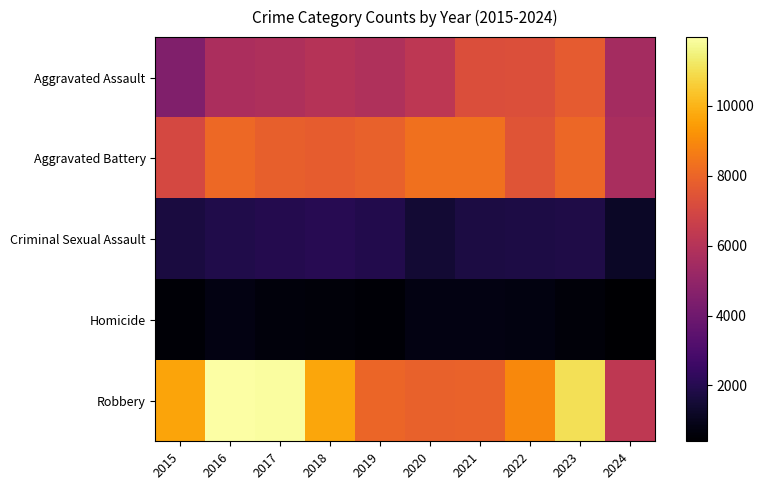

Reading left to right, transcribe all the data shown in this chart.

Aggravated Assault: 2015=4480	2016=5713	2017=5793	2018=6002	2019=5841	2020=6265	2021=7242	2022=7280	2023=7710	2024=5508
Aggravated Battery: 2015=7019	2016=8086	2017=7845	2018=7735	2019=7858	2020=8320	2021=8347	2022=7491	2023=8077	2024=5651
Criminal Sexual Assault: 2015=1703	2016=1851	2017=1976	2018=2033	2019=1914	2020=1487	2021=1741	2022=1799	2023=1831	2024=1180
Homicide: 2015=496	2016=786	2017=672	2018=588	2019=499	2020=787	2021=804	2022=724	2023=626	2024=404
Robbery: 2015=9638	2016=11960	2017=11880	2018=9681	2019=7995	2020=7855	2021=7920	2022=8963	2023=11053	2024=6291